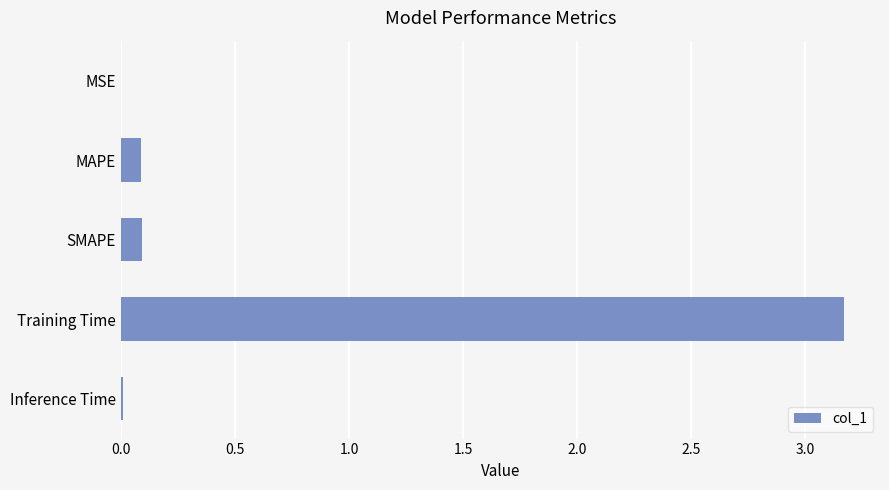

Which label corresponds to the largest value in the chart?

Training Time